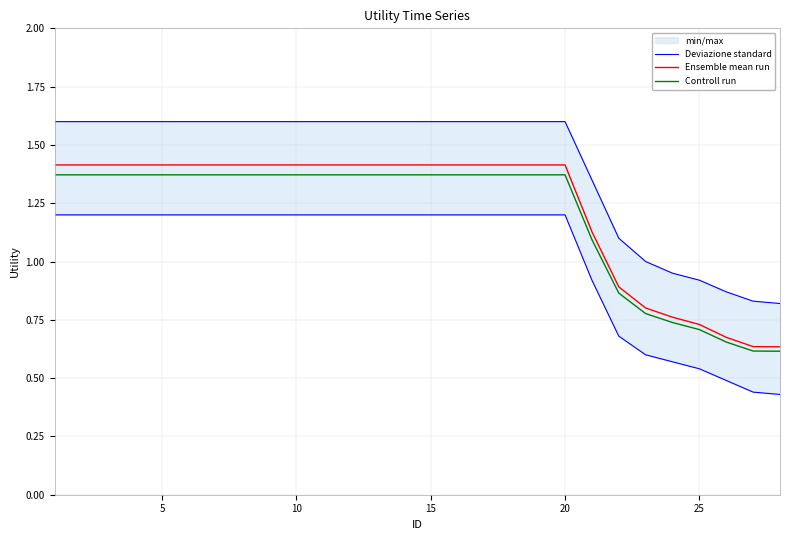

Is it true that Ensemble mean run equals 2.0 at 13?

False